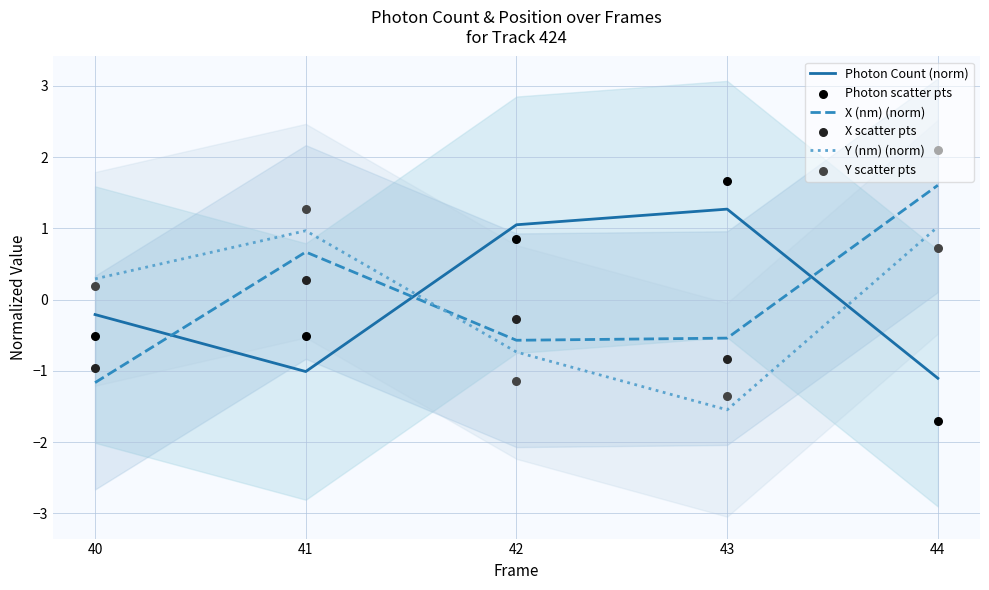

Which series contains the lowest Y value?

Photon scatter pts